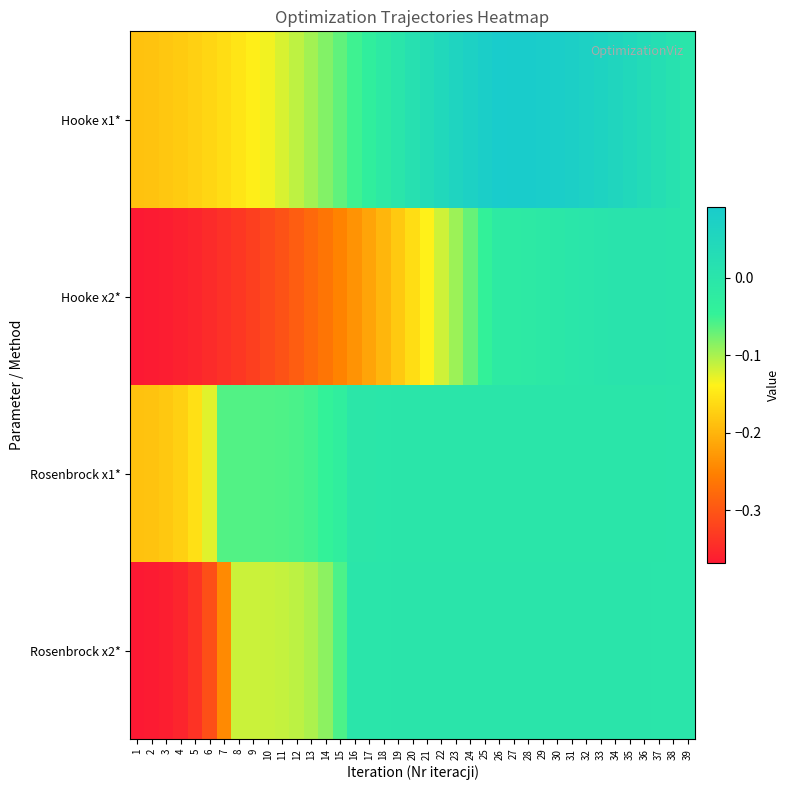

At which category does the chart reach its minimum across all series?

1